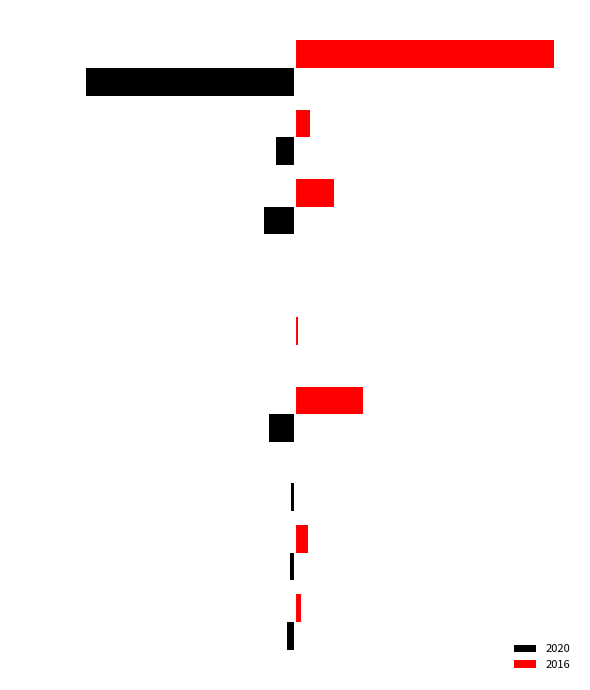

What are all the series names shown in the legend?

2020, 2016